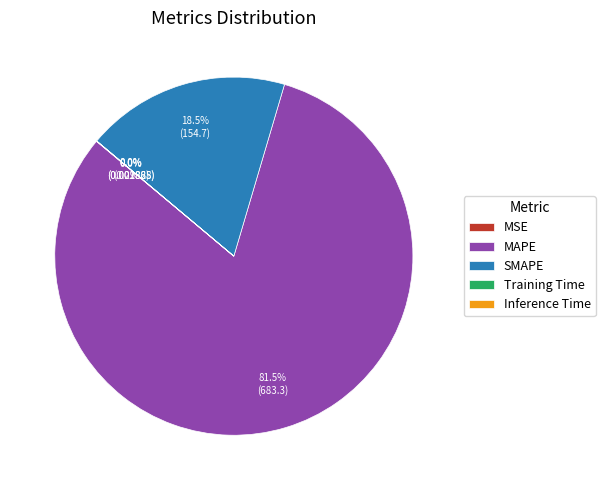

Which has a higher value, SMAPE or MAPE?

MAPE